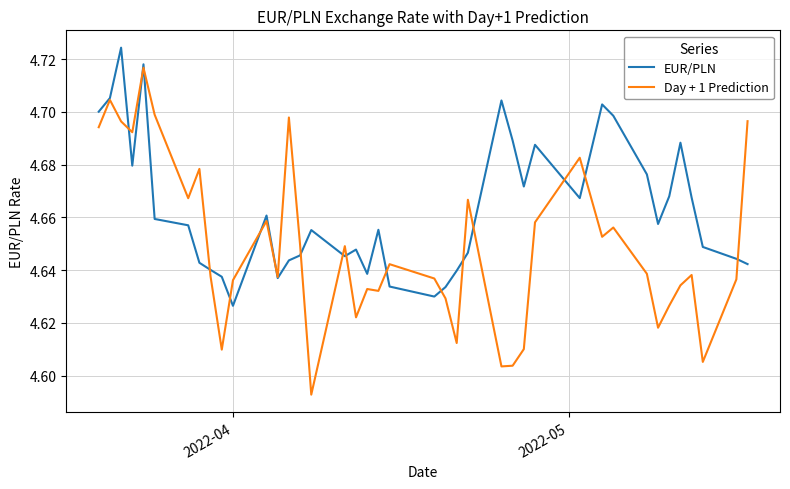

List the series in order of their peak value, lowest first.

Day + 1 Prediction, EUR/PLN